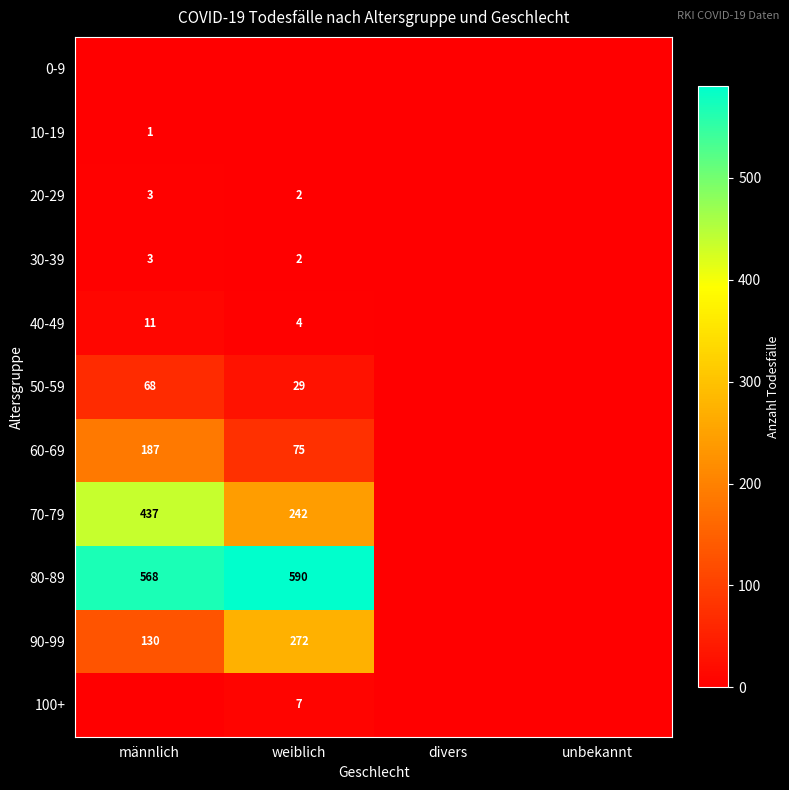

Is it true that 50-59 equals 29 at weiblich?

True